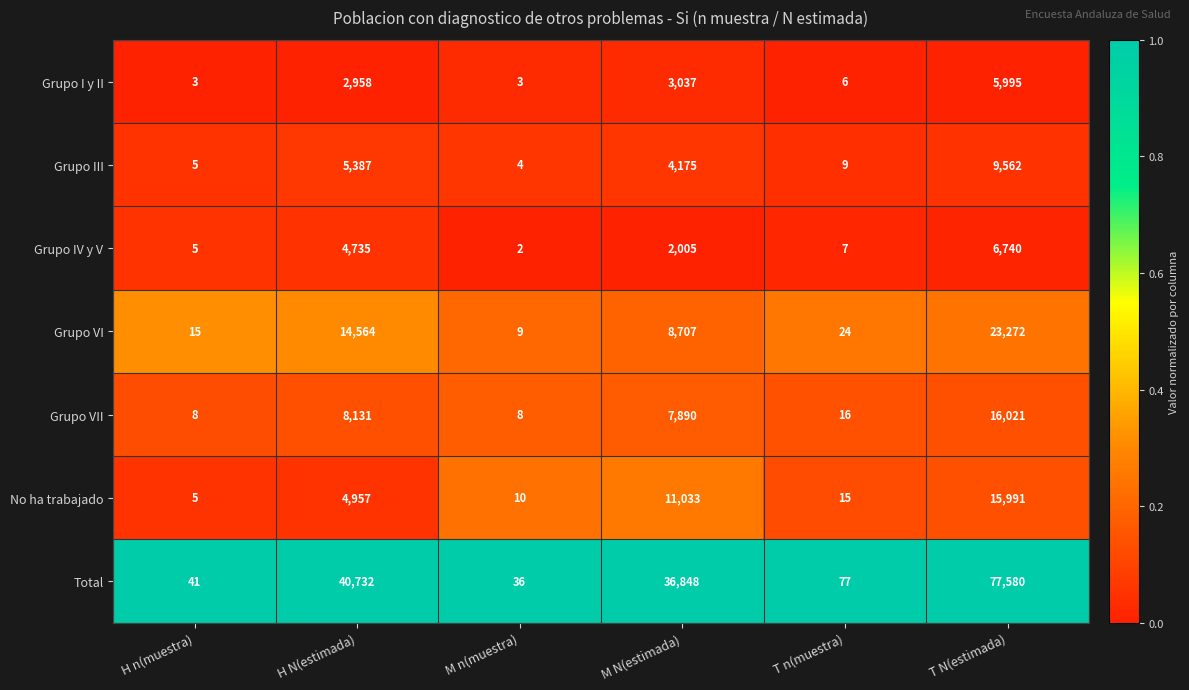

Which category has the lowest value across all series?

M n(muestra)